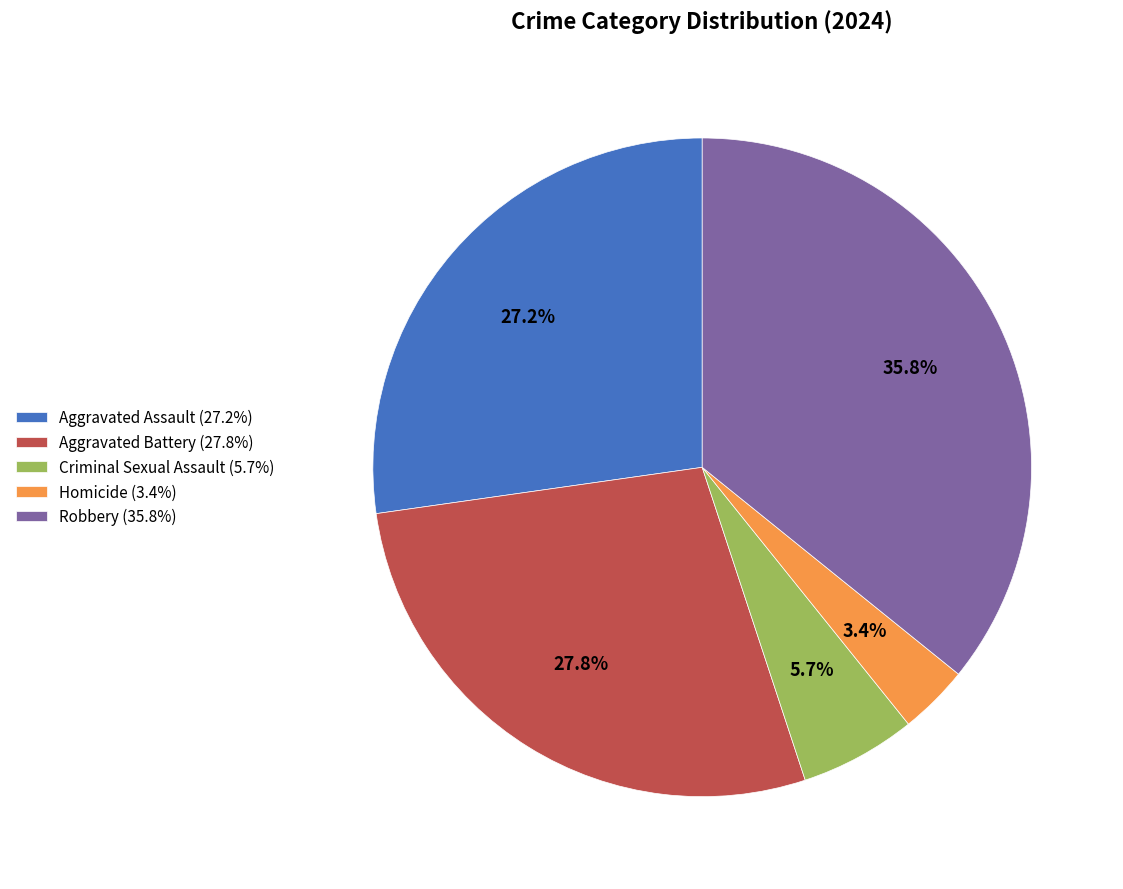

Which has a higher value, Aggravated Assault (27.2%) or Criminal Sexual Assault (5.7%)?

Aggravated Assault (27.2%)